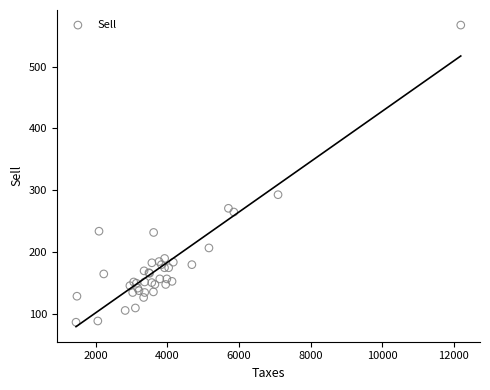

What Y value in the scatter plot is closest to 327?

293